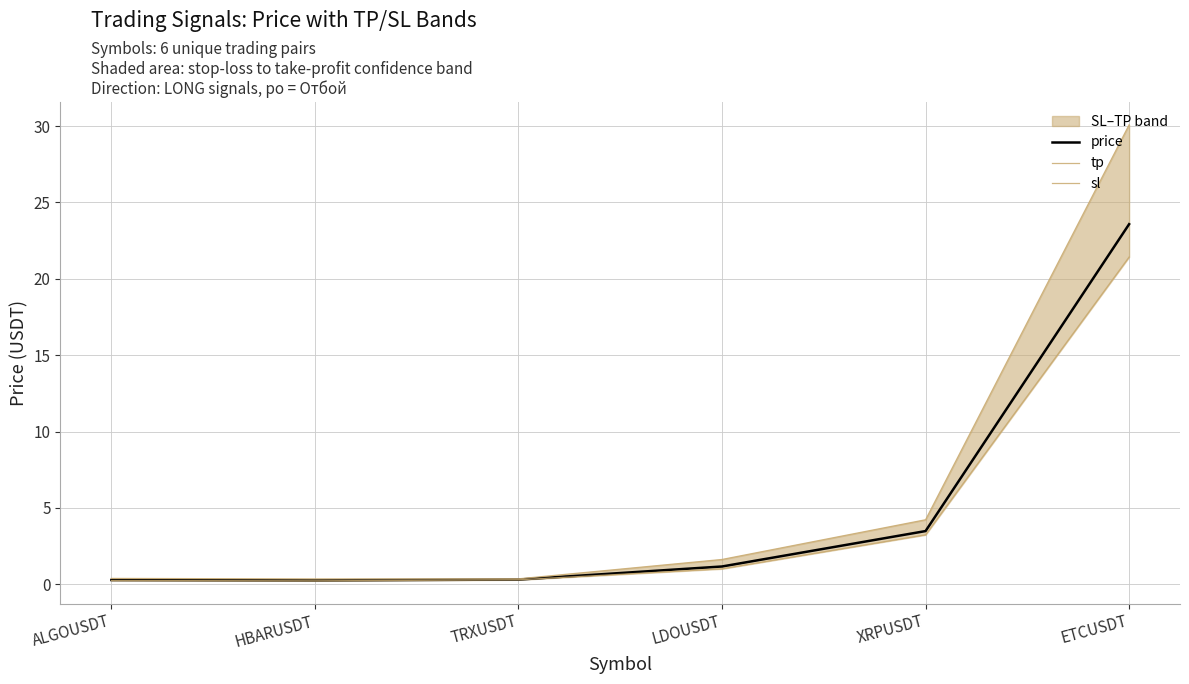

True or false: price has more than 2 points higher than both neighbors.

False